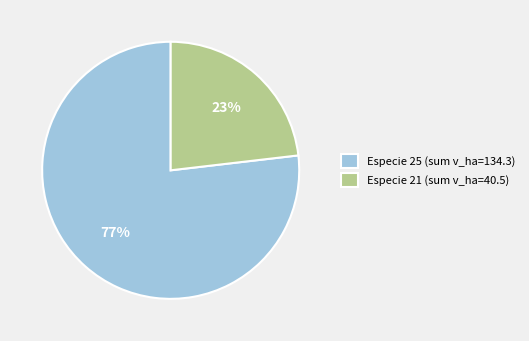

Is it true that Especie 25 (sum v_ha=134.3) is 89% of the pie?

False